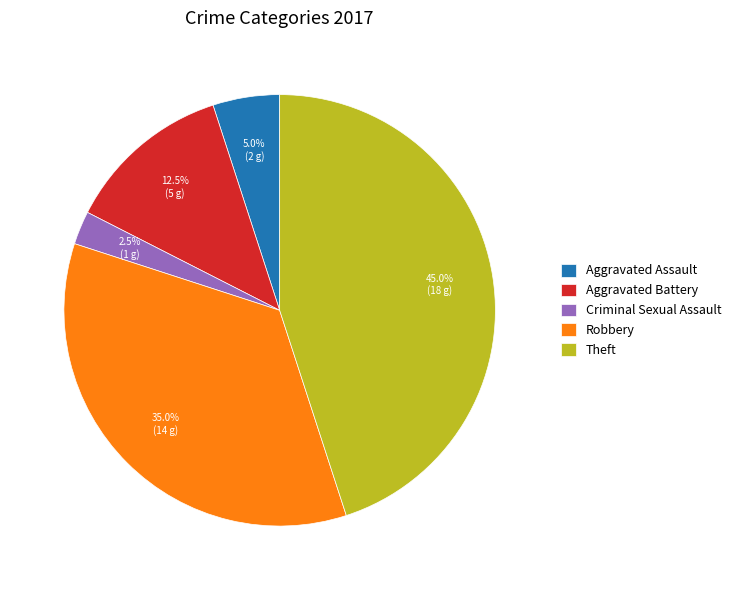

How many segments does this pie chart have?

5